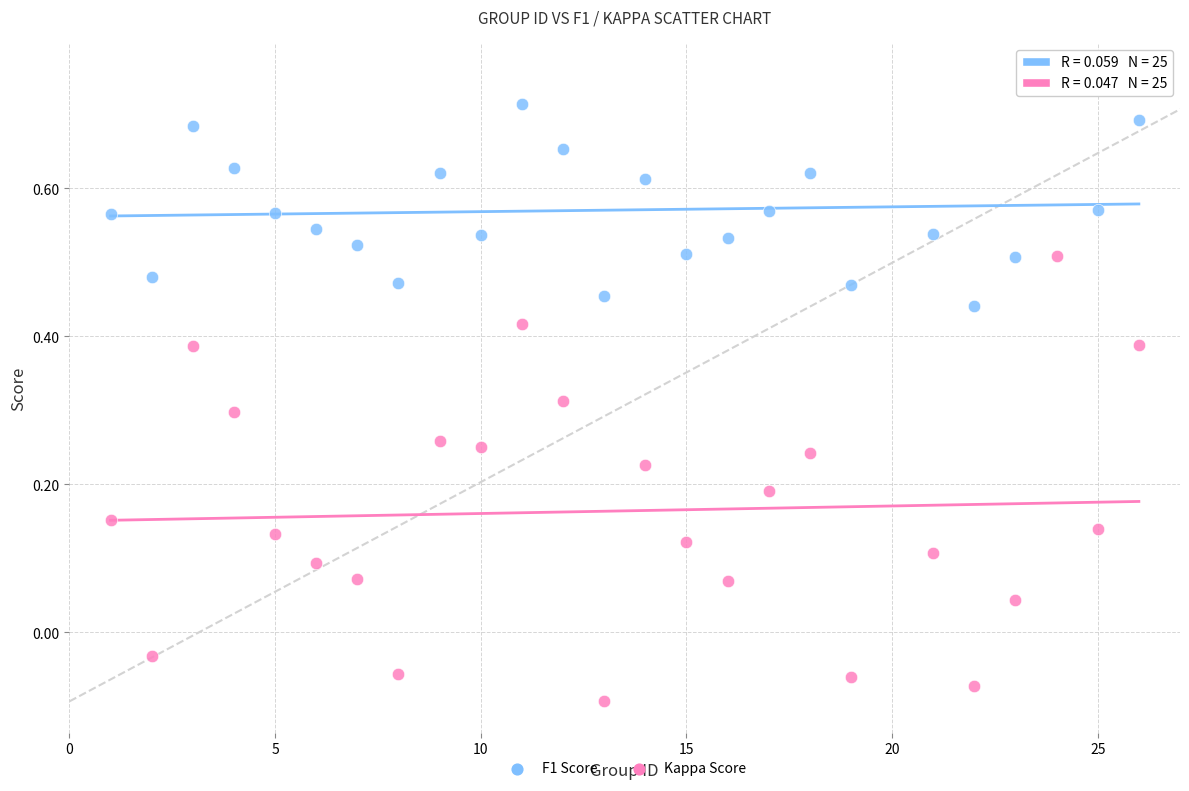

What is the X range (max minus min) for the scatter plot?

25.0